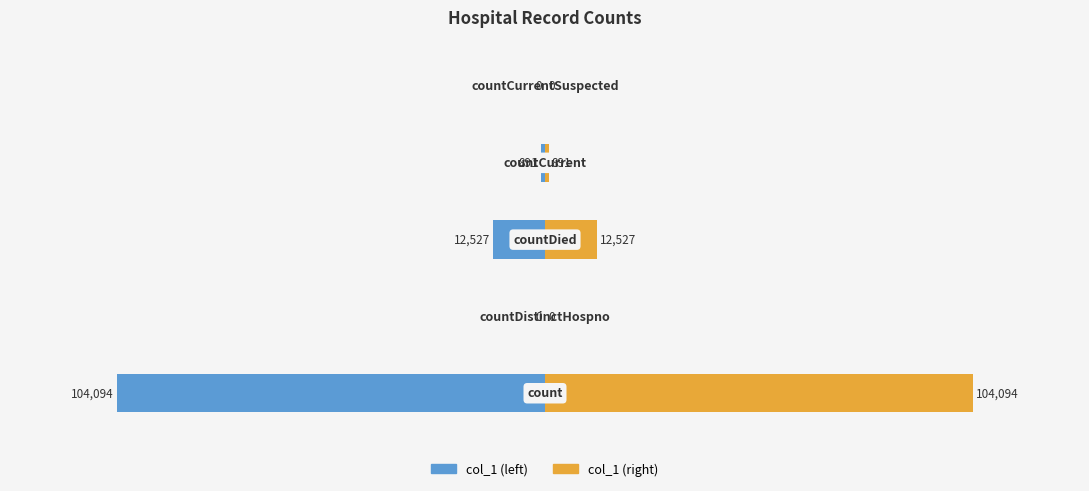

List the series in order of their overall mean, lowest first.

col_1 (left), col_1 (right)